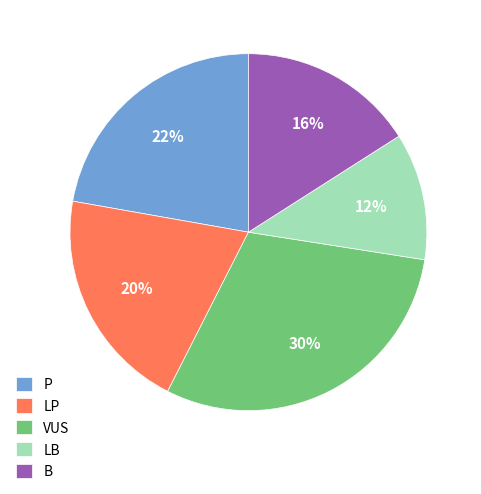

Does LB account for over 50% of the chart?

No